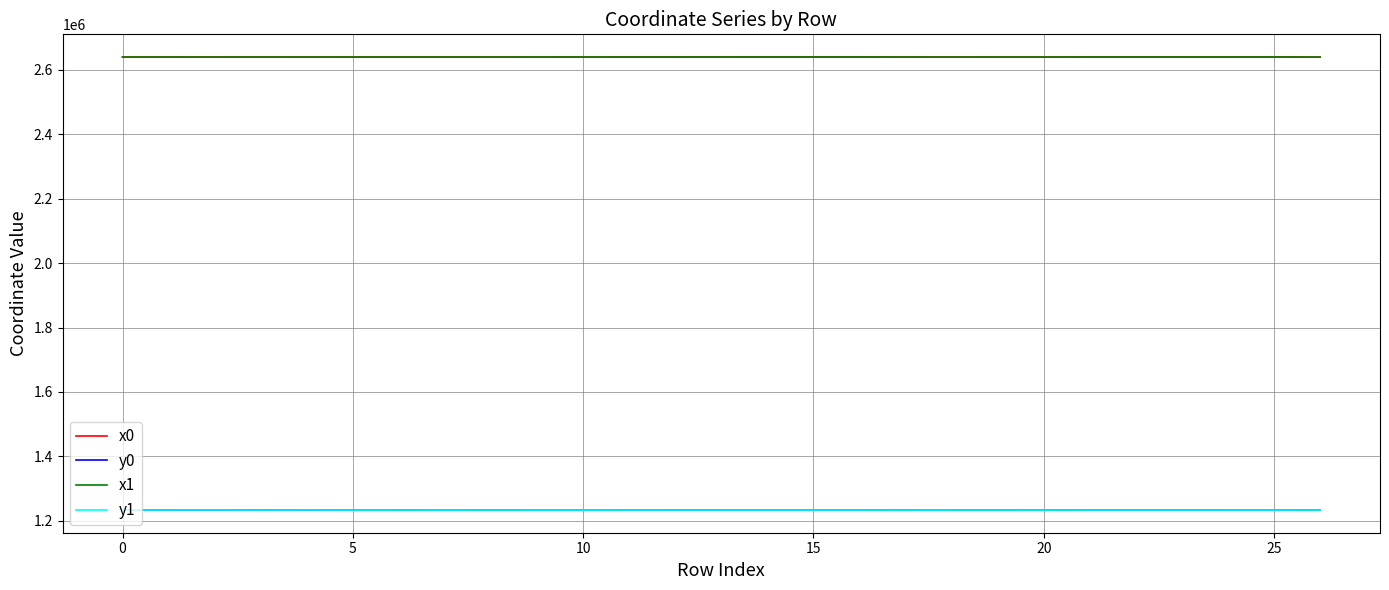

What is the maximum value shown in the chart?

2640169.6